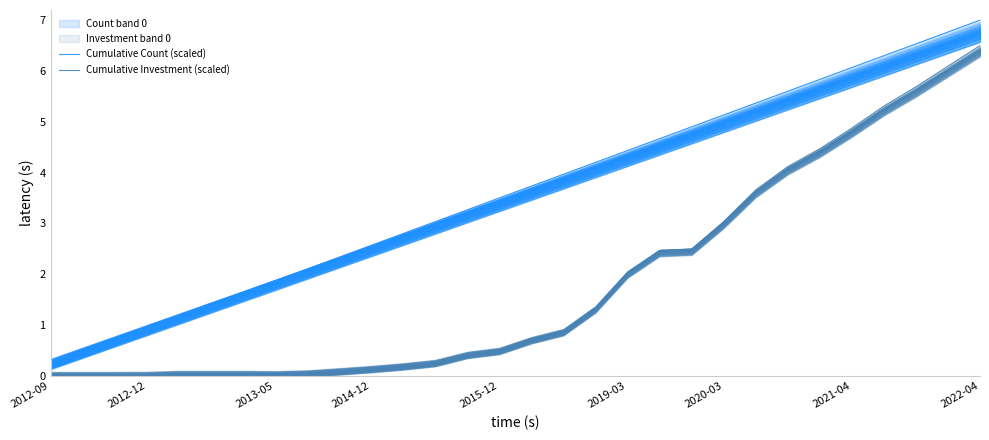

At how many categories does at least one series exceed 4?

13